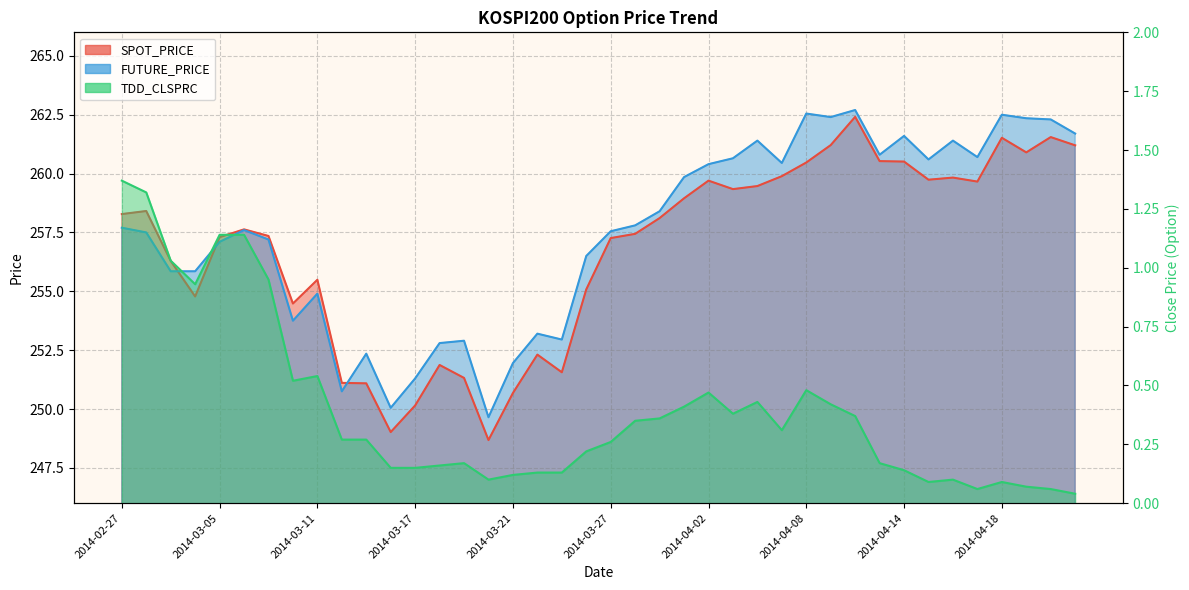

Reading right to left, list all the values displayed in this chart.

SPOT_PRICE: 261.2	261.6	260.9	261.5	259.7	259.8	259.7	260.5	260.5	262.4	261.2	260.5	259.9	259.5	259.3	259.7	258.9	258.1	257.4	257.3	255.1	251.6	252.3	250.7	248.7	251.3	251.9	250.2	249.0	251.1	251.1	255.5	254.5	257.4	257.6	257.3	254.8	256.3	258.4	258.3
FUTURE_PRICE: 261.7	262.3	262.4	262.5	260.7	261.4	260.6	261.6	260.8	262.7	262.4	262.6	260.4	261.4	260.6	260.4	259.9	258.4	257.8	257.6	256.5	252.9	253.2	251.9	249.7	252.9	252.8	251.3	250.1	252.3	250.8	254.9	253.8	257.2	257.6	257.1	255.8	255.8	257.5	257.7
TDD_CLSPRC: 0.0	0.1	0.1	0.1	0.1	0.1	0.1	0.1	0.2	0.4	0.4	0.5	0.3	0.4	0.4	0.5	0.4	0.4	0.3	0.3	0.2	0.1	0.1	0.1	0.1	0.2	0.2	0.1	0.1	0.3	0.3	0.5	0.5	0.9	1.1	1.1	0.9	1.0	1.3	1.4